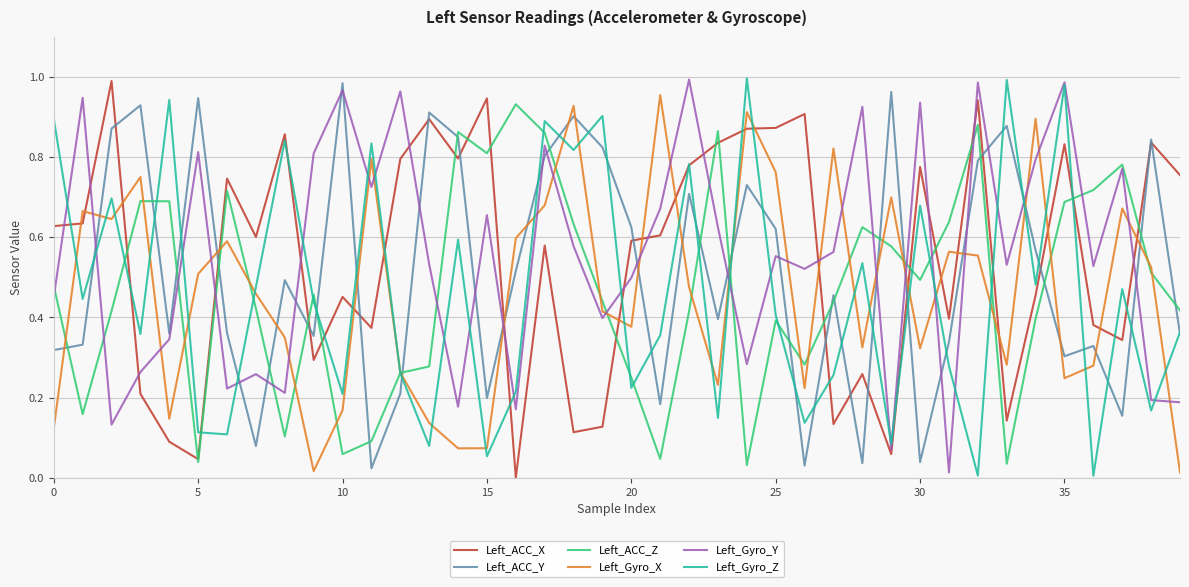

How many times do Left_Gyro_X and Left_ACC_X cross each other?

20